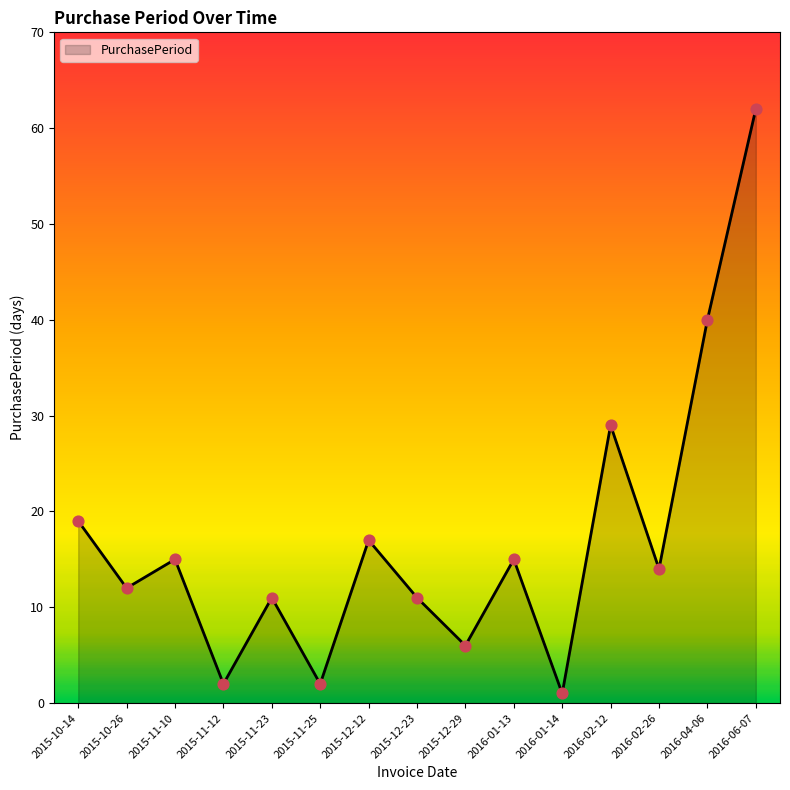

Between 2015-12-29 and 2015-11-10, which is larger?

2015-11-10